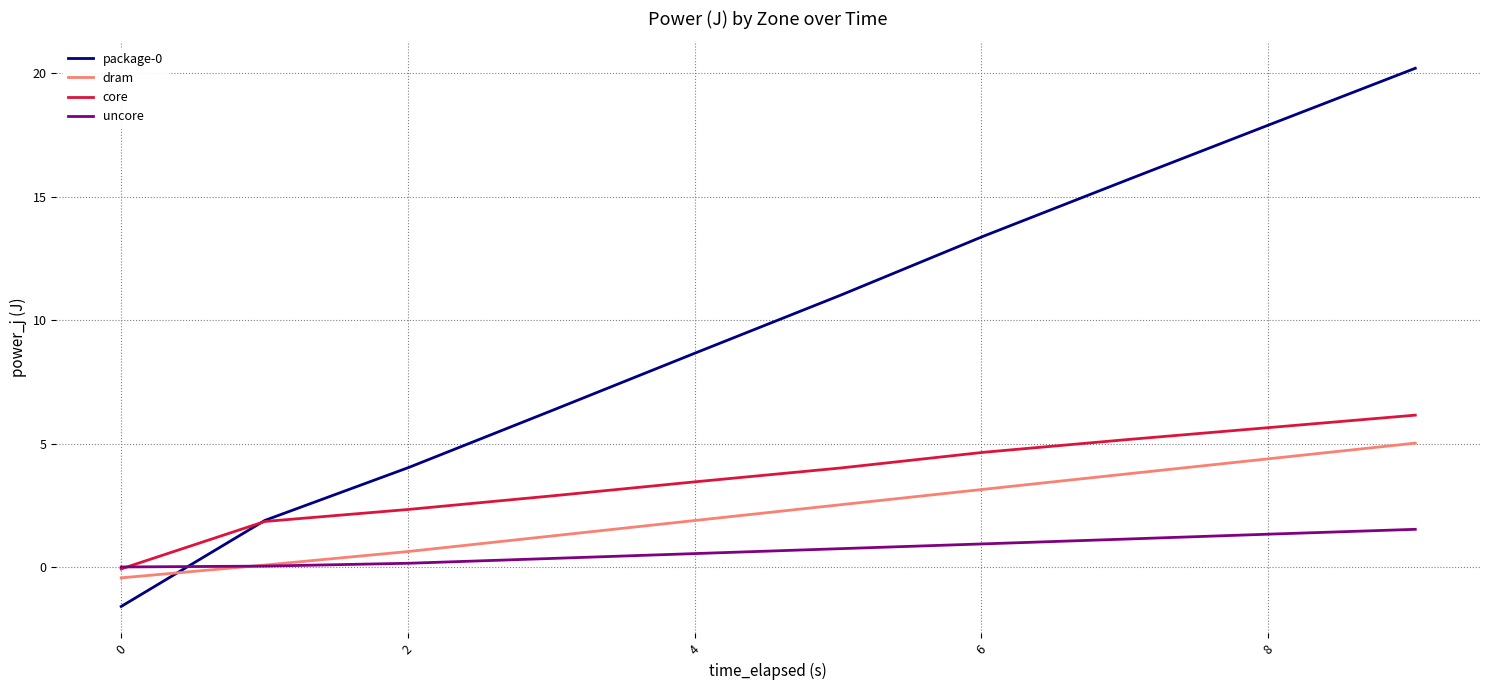

True or false: package-0 has more than 2 interior local peaks.

False